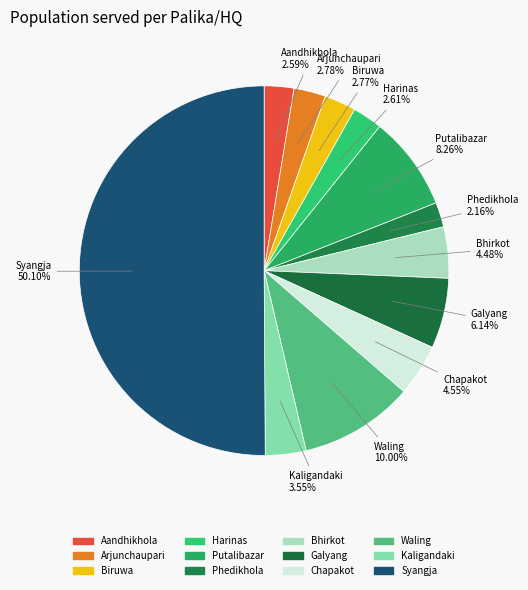

Between Aandhikhola and Syangja, which is larger?

Syangja